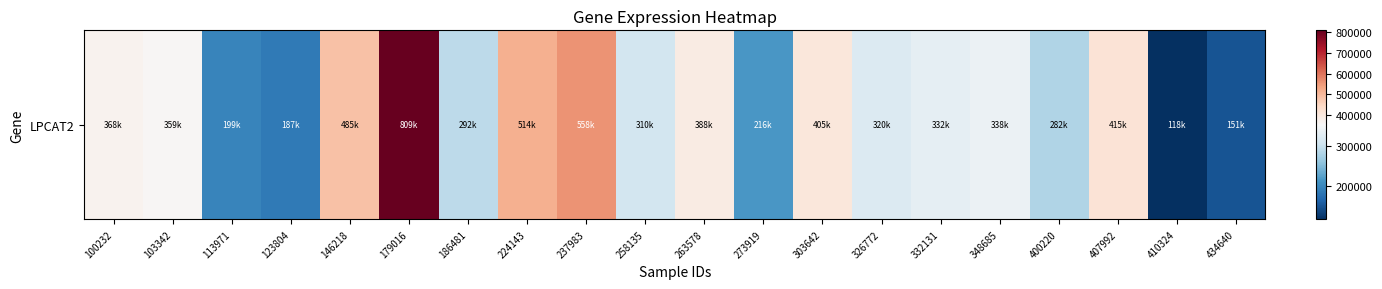

Is it true that the value at 400220 is 282118?

True